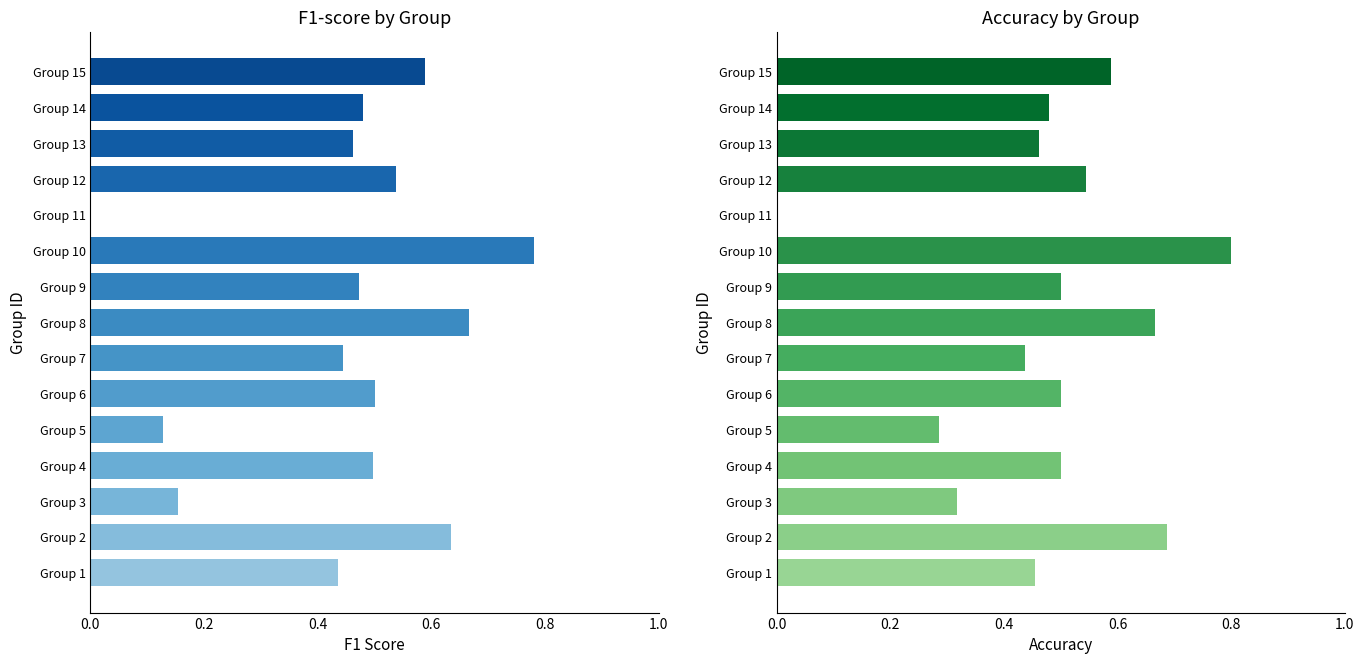

The kappa series shows -0.4 at 3. True or false?

False